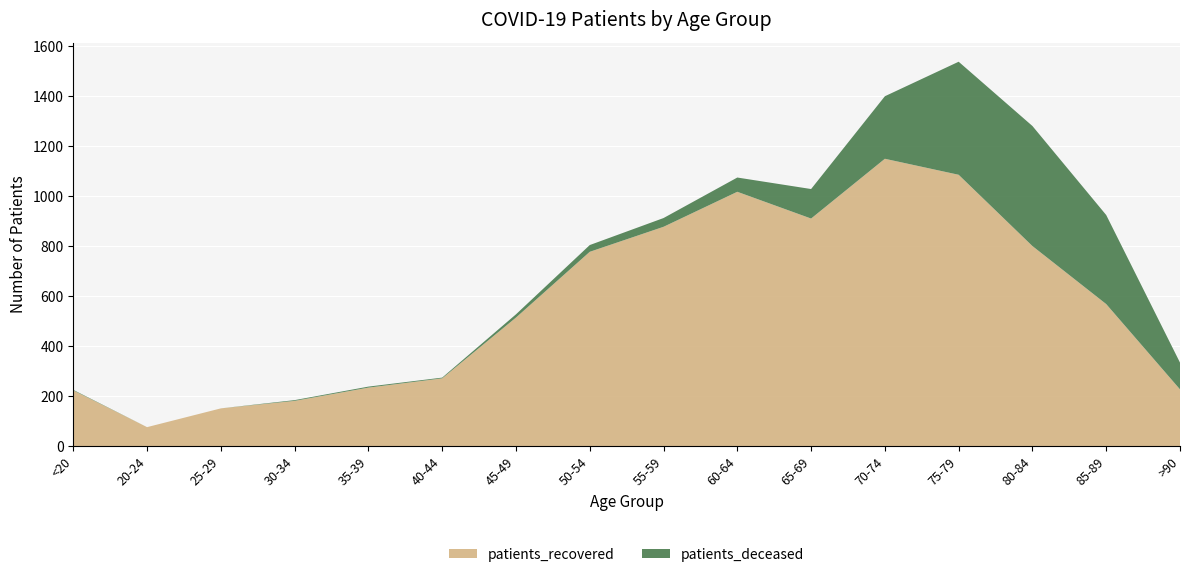

Reading left to right, extract all data points from this chart.

patients_recovered: 223	76	151	181	234	271	514	777	877	1017	910	1149	1085	800	568	227
patients_deceased: 2	0	0	3	4	3	13	27	35	57	118	250	452	480	356	107